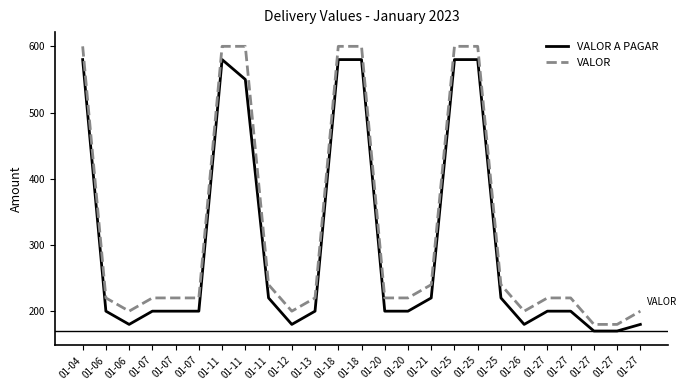

Which label corresponds to the smallest value in the chart?

01-27